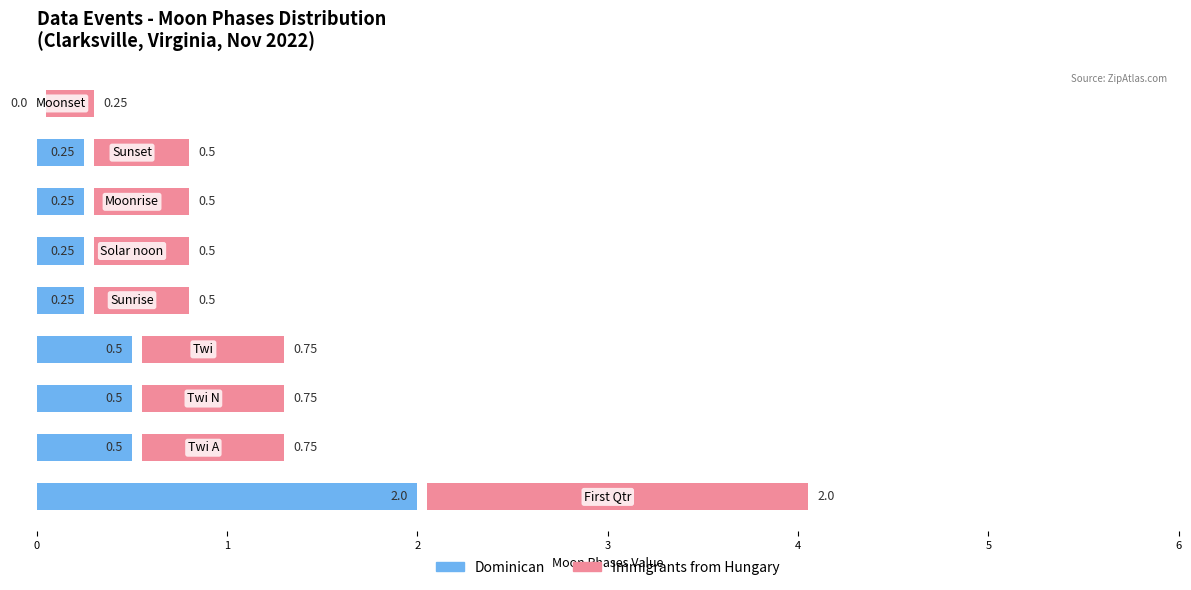

What is the total value across all series at 5?

0.8